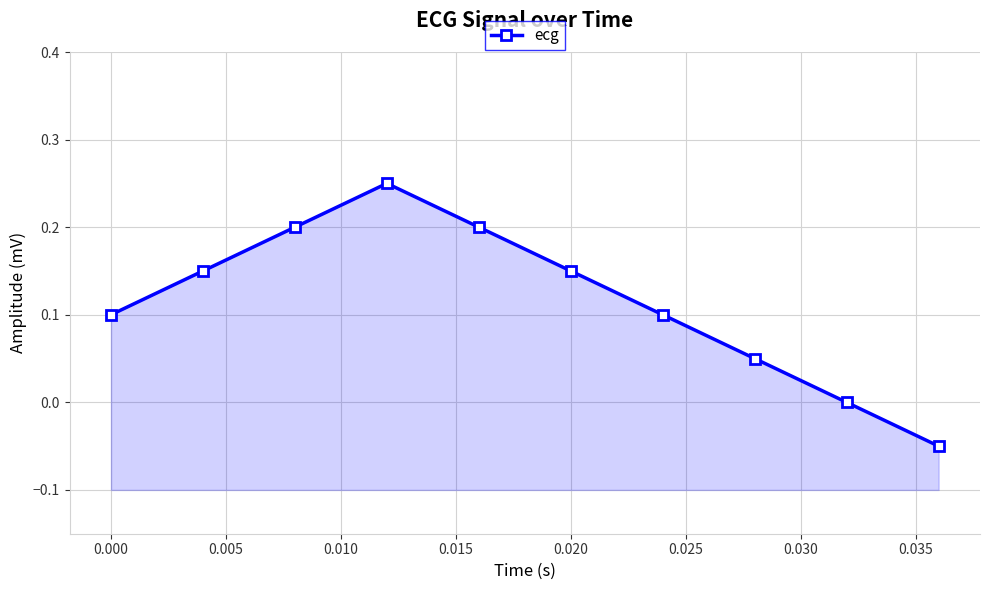

How many data points are less than 0?

1